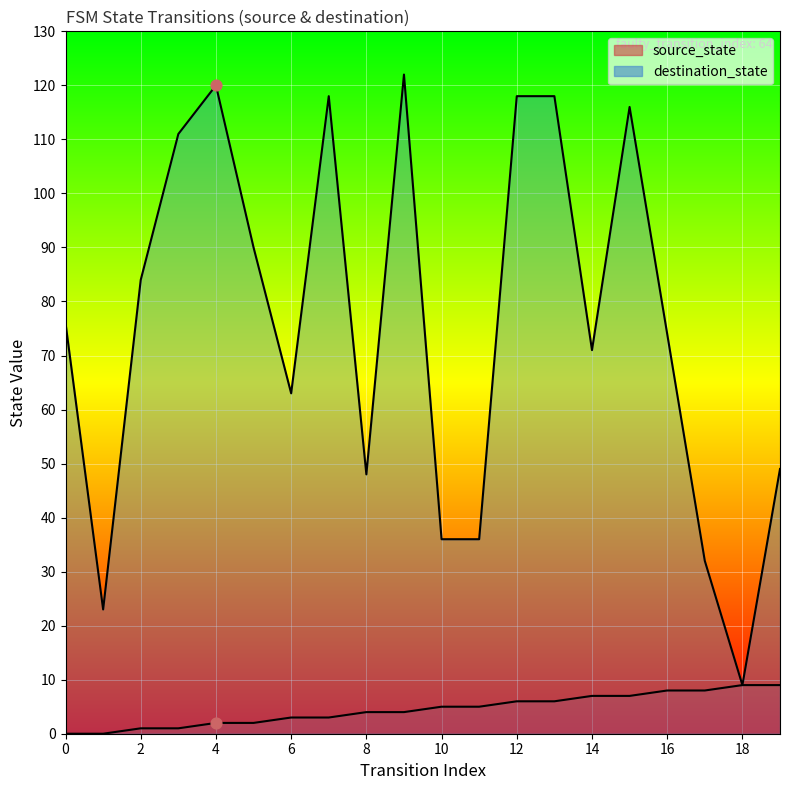

What are all the series names shown in the legend?

source_state, destination_state